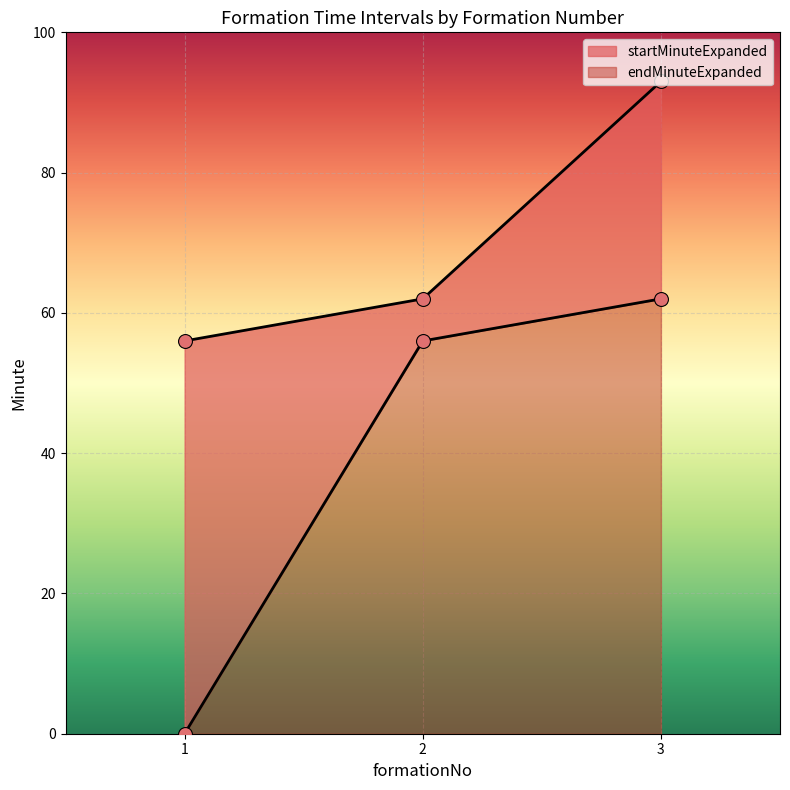

Which series reaches the maximum Y coordinate?

endMinuteExpanded